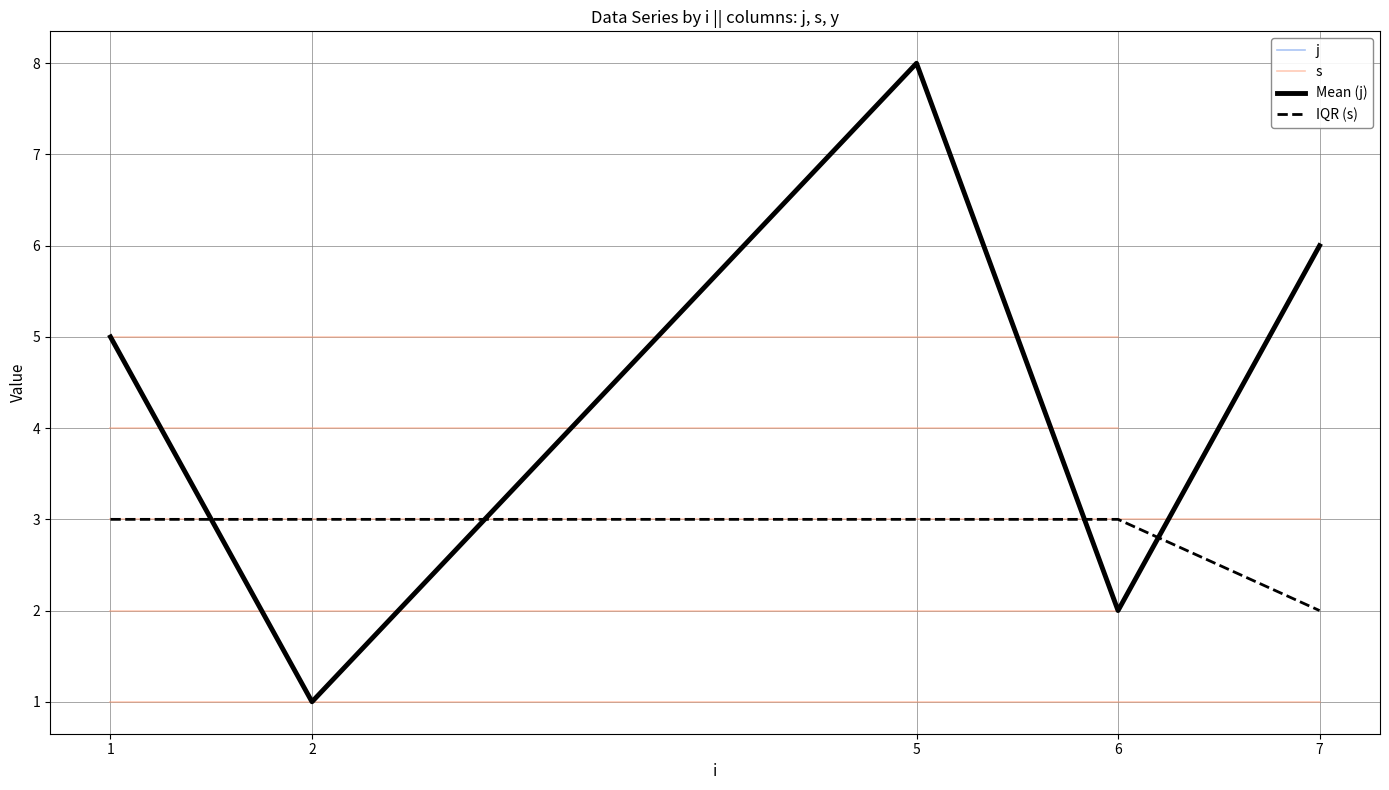

What is the total value across all series at 7?

11